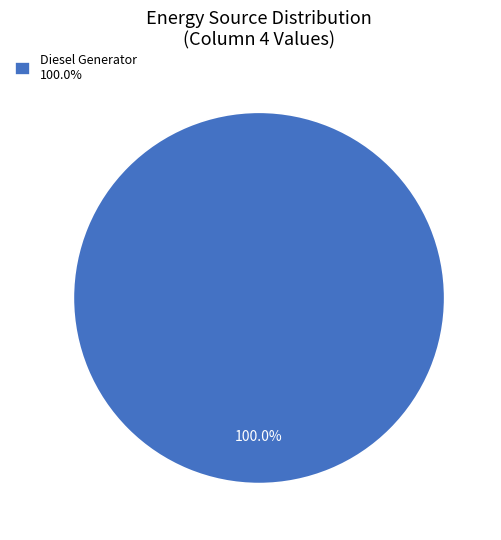

What is the majority slice?

Diesel Generator 100.0%